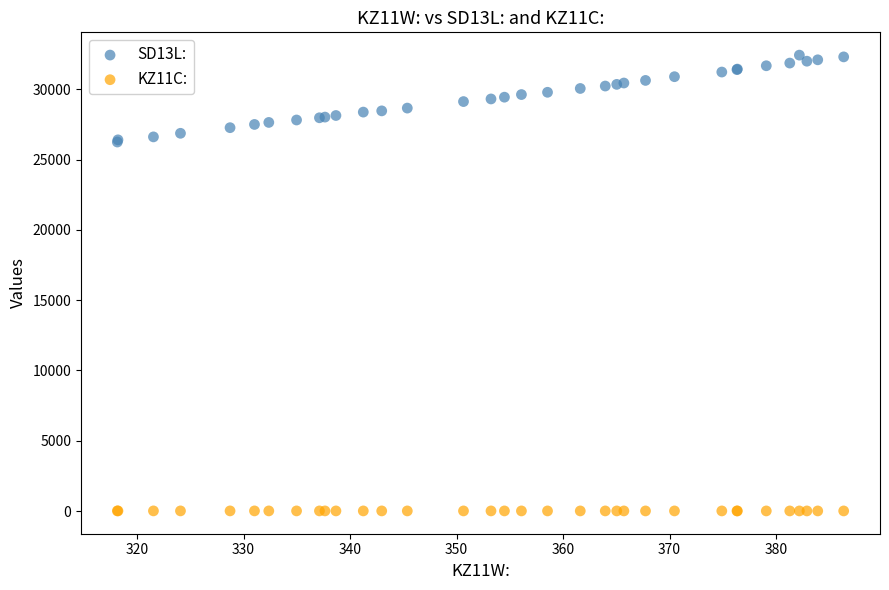

What is the X range (max minus min) for the scatter plot?

68.2